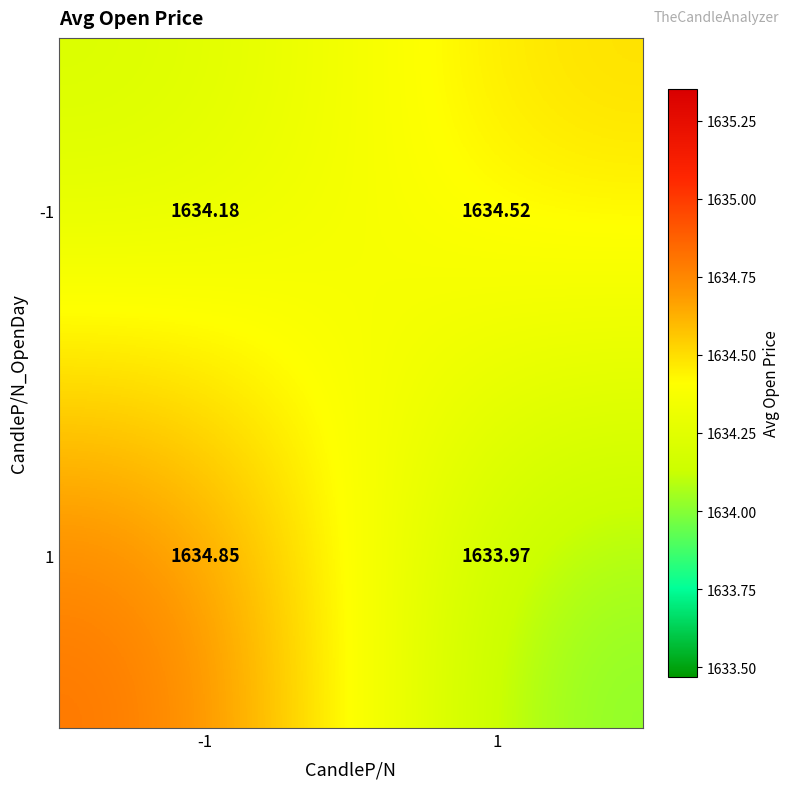

Is the value of -1 at 1 greater than the value of 1 at 1?

Yes